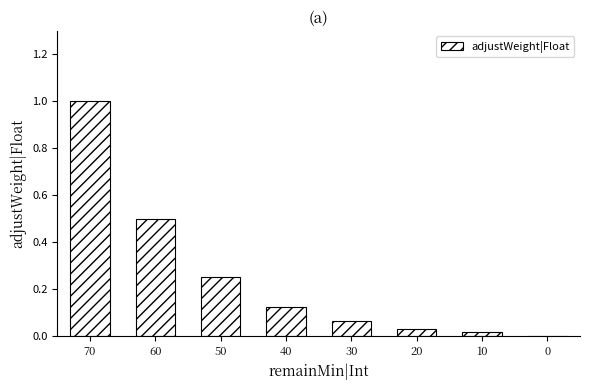

What is the change in value from 70 to 20?

-1.0